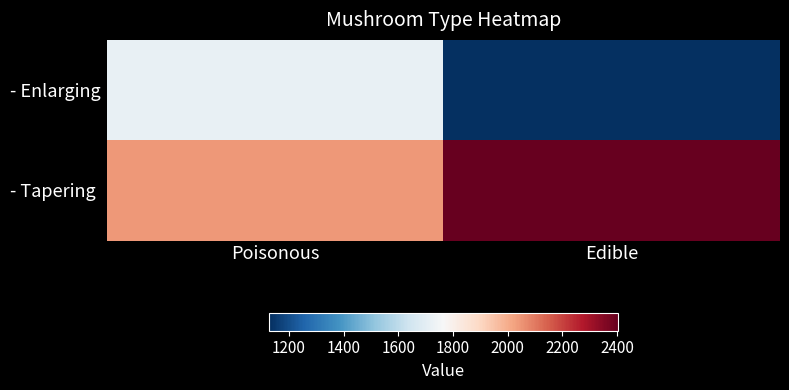

List the series in order of their peak value, lowest first.

- Enlarging, - Tapering